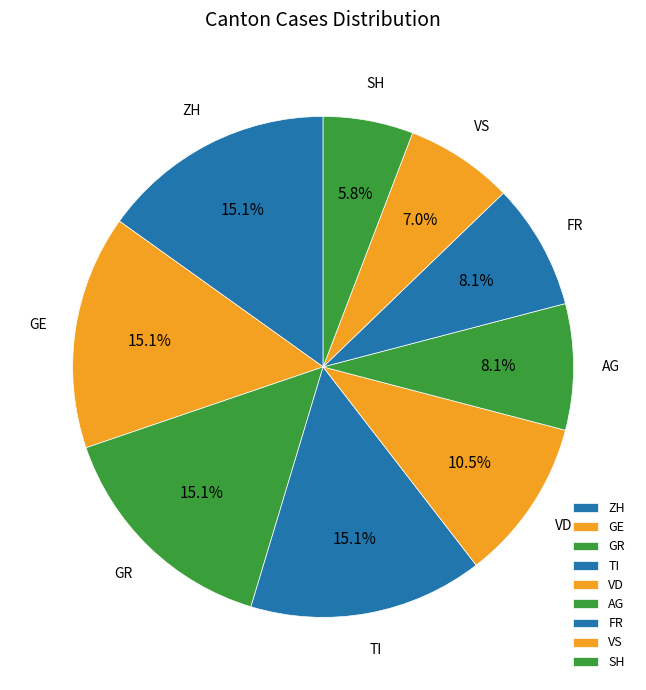

Is it true that VD is 24% of the pie?

False